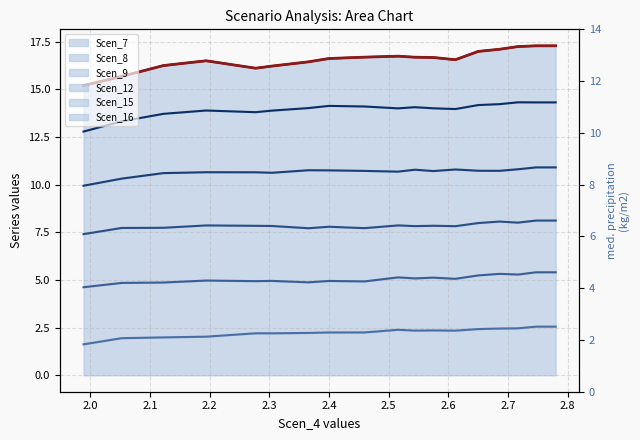

Rank the series at 2.6 from highest to lowest value.

Scen_16_line, Scen_15_line, Scen_12_line, Scen_9_line, Scen_8_line, Scen_7_line